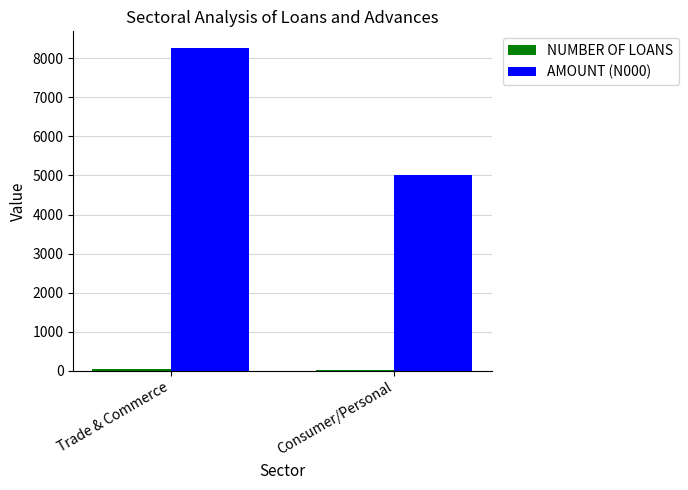

What is the greatest value displayed?

8270